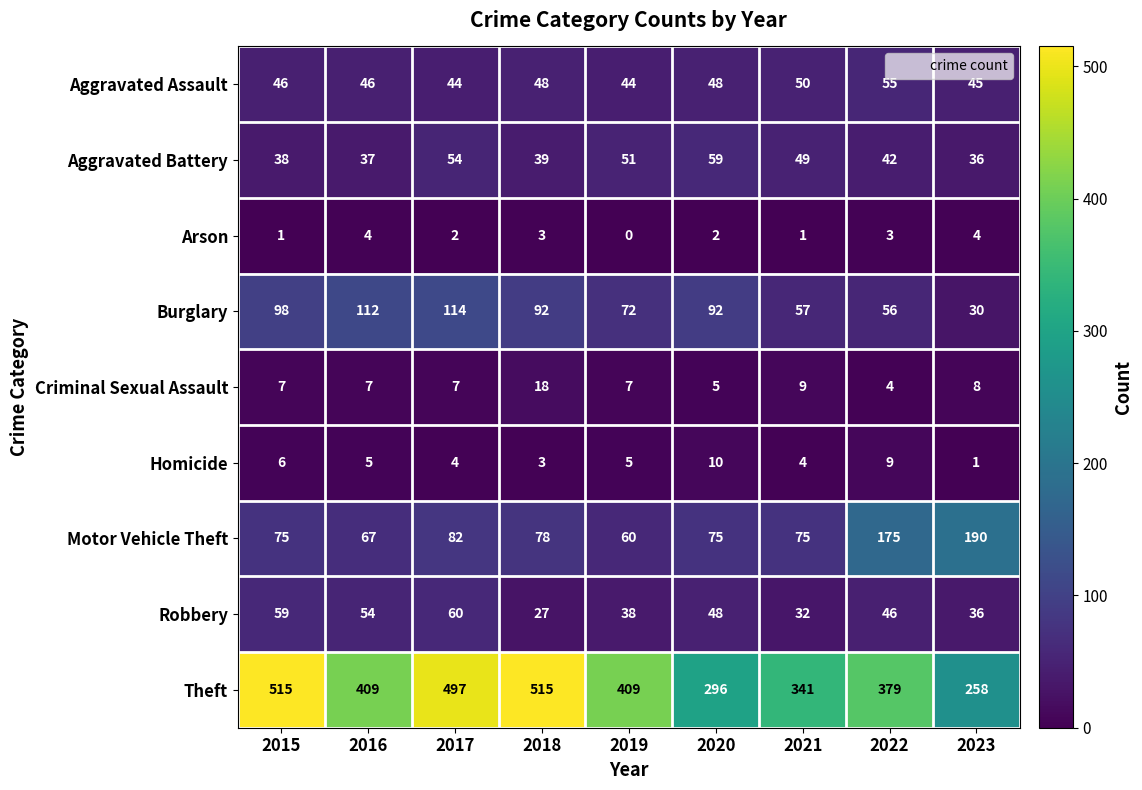

The value of Aggravated Assault at 2017 is 44. True or false?

True